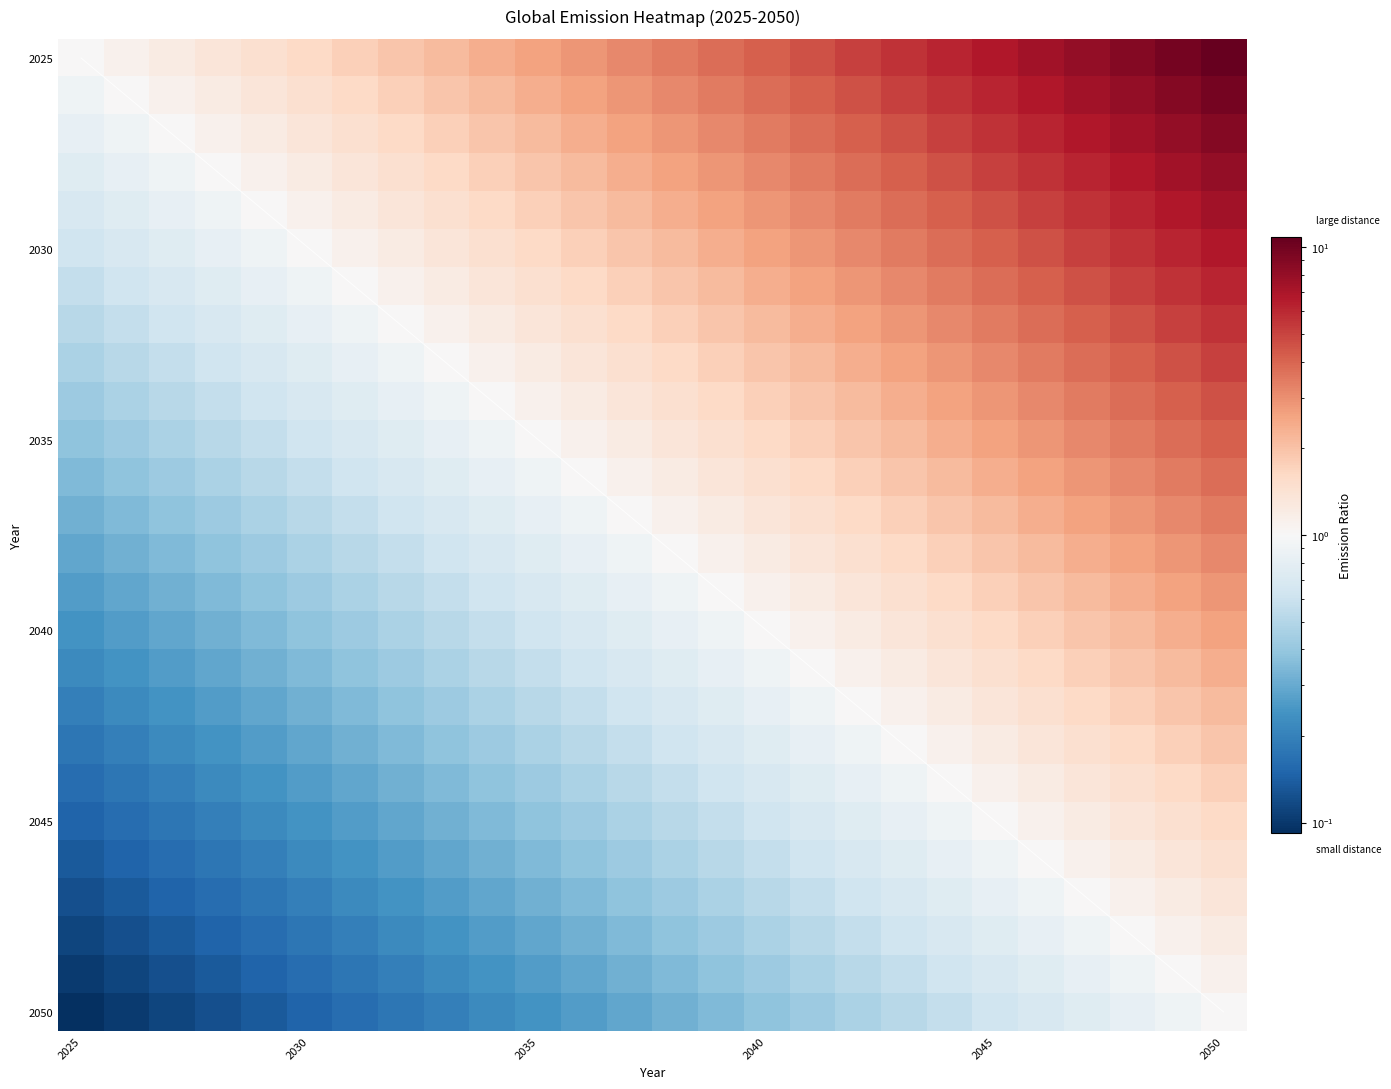

Is it true that the value at 2039 is 0.8?

True